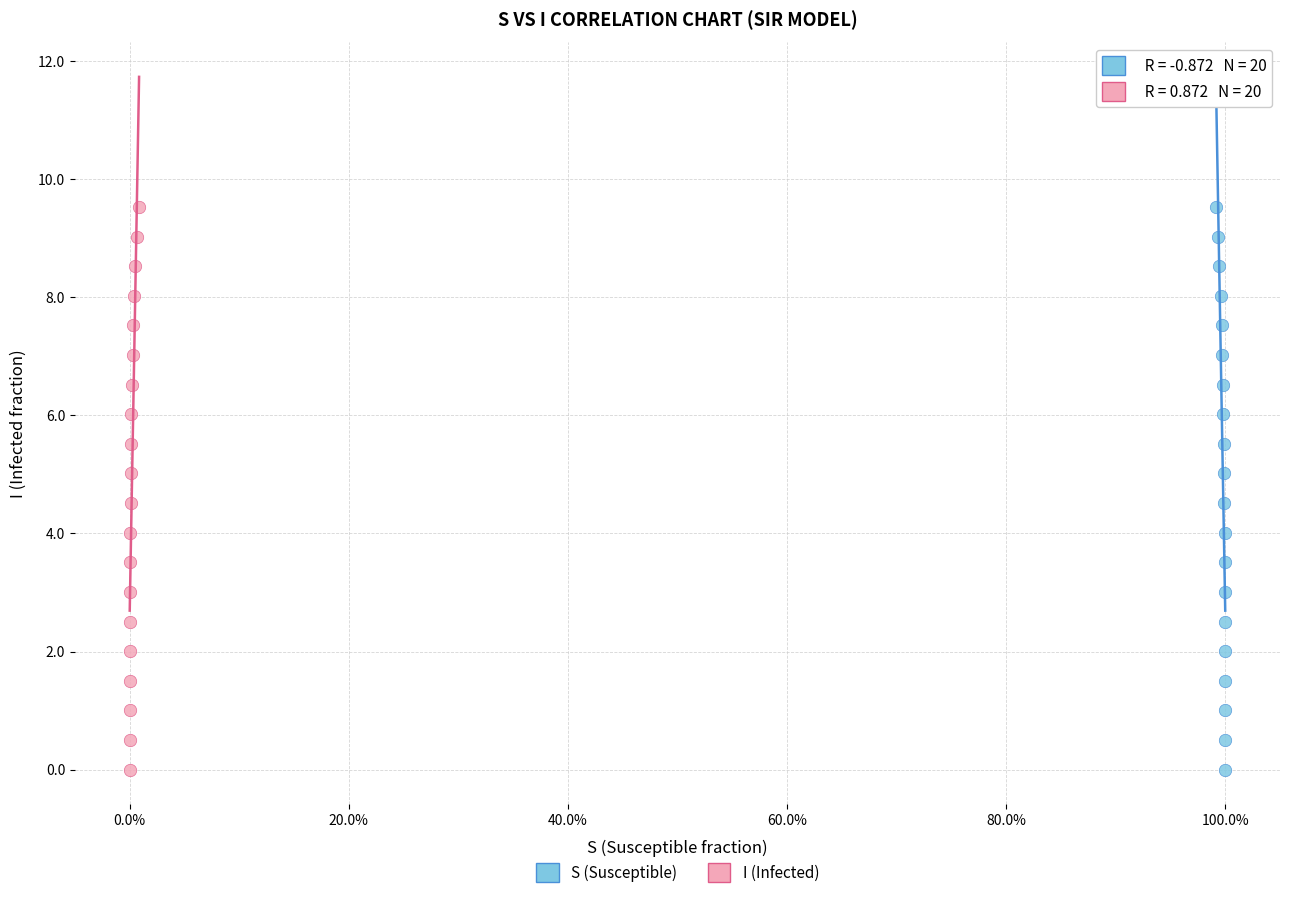

What are all the series names shown in the legend?

S (Susceptible), I (Infected)